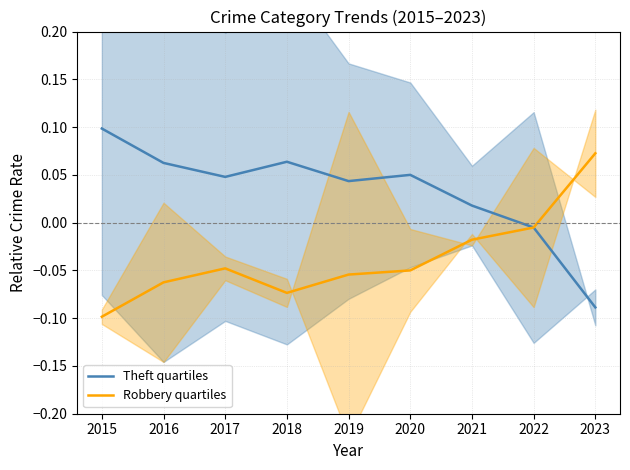

At which category is the sum across all series the highest?

2017